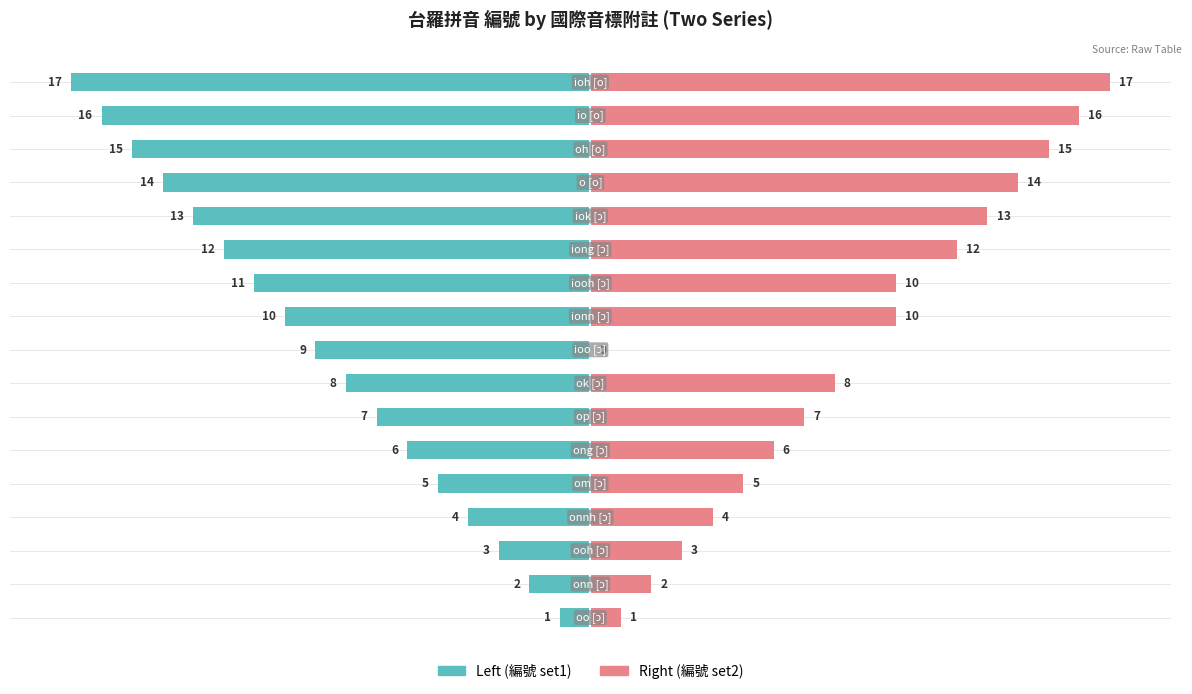

Which series has the widest spread of values?

Right (編號 set2)